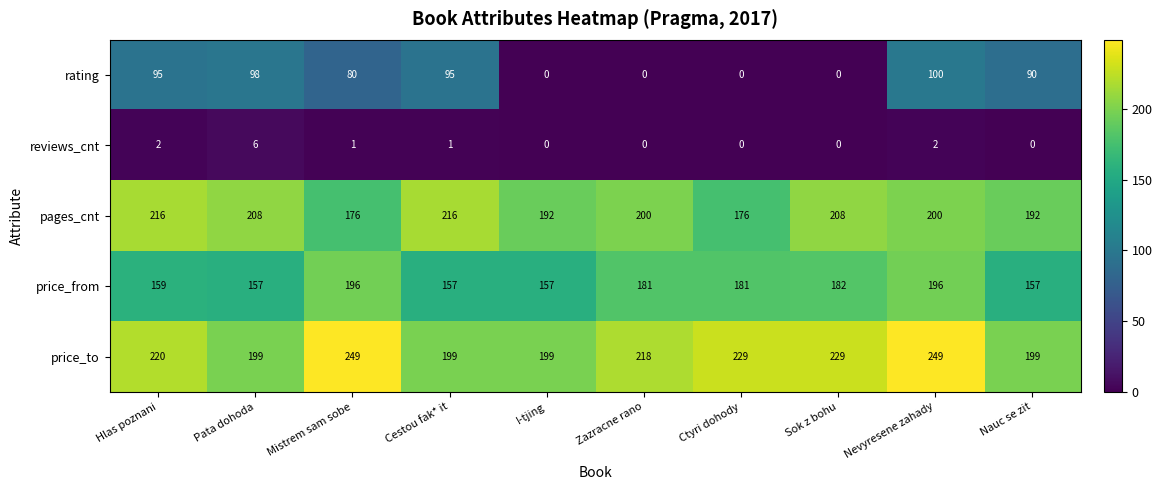

How many data points does each series have?

10